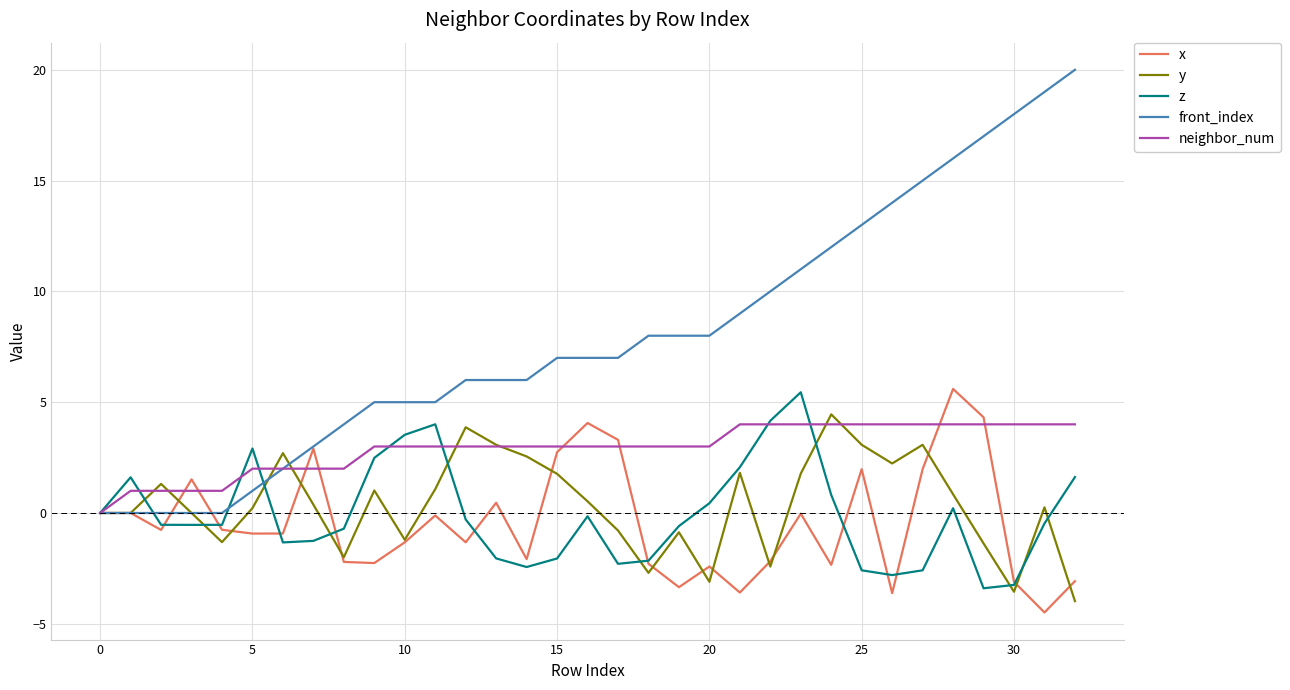

Which series has the widest spread of values?

front_index